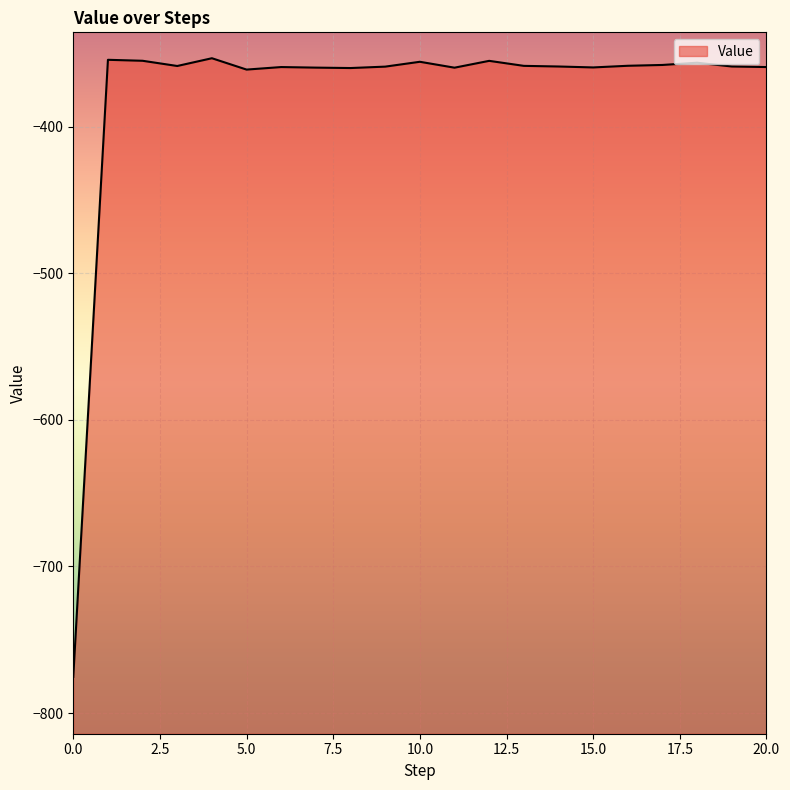

Rank the categories by value from highest to lowest.

4, 1, 2, 12, 10, 18, 17, 16, 13, 3, 19, 14, 9, 20, 6, 15, 7, 11, 8, 5, 0